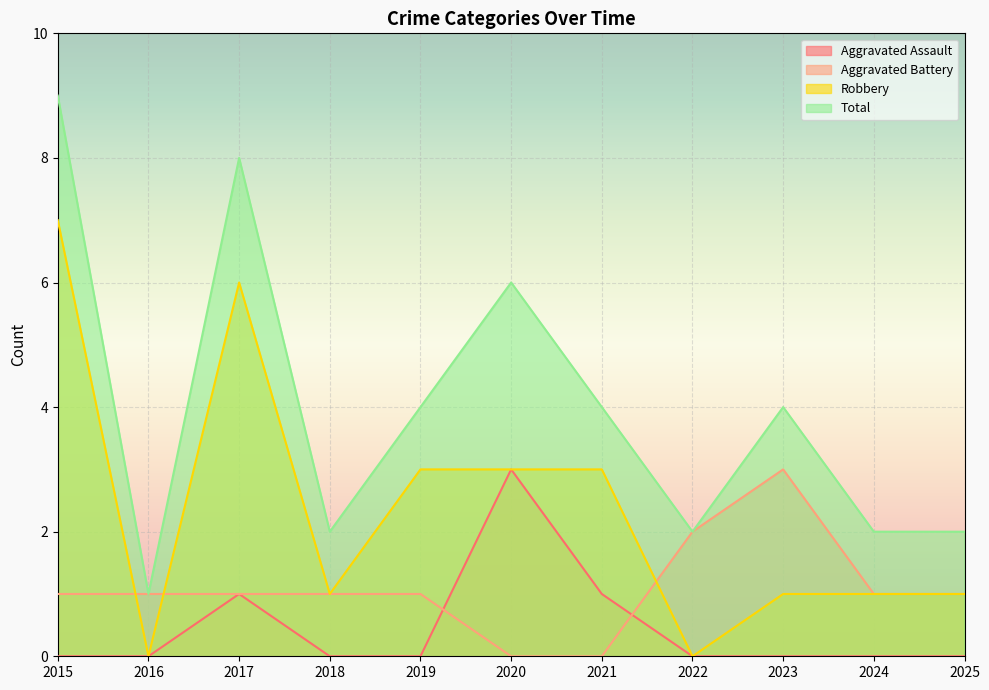

At which label does Aggravated Battery first exceed 1?

2022